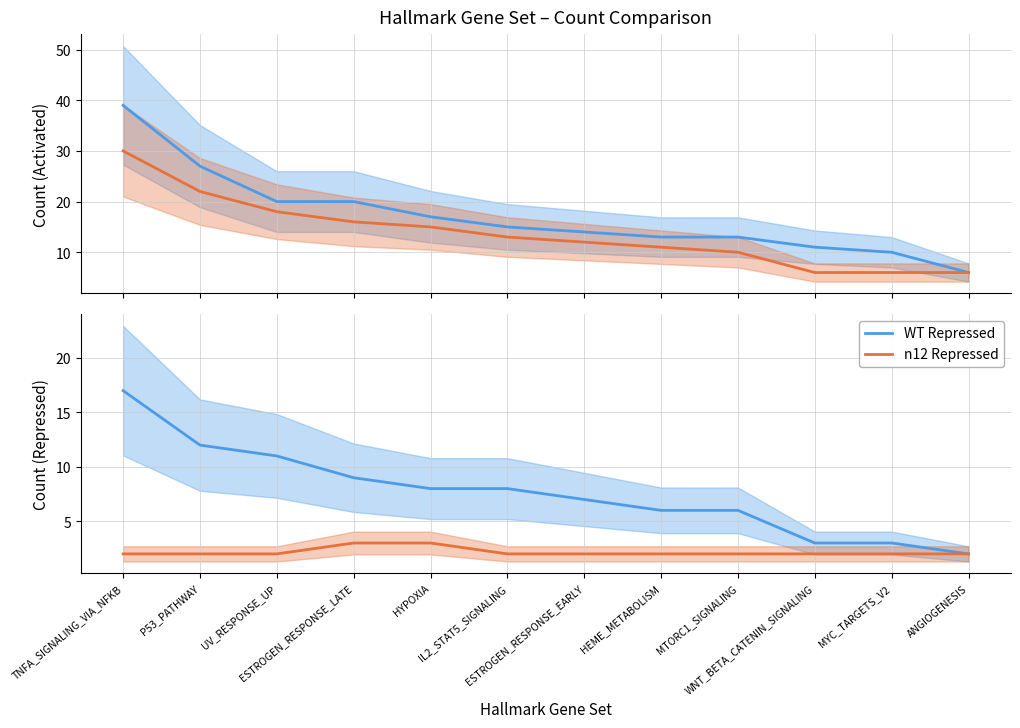

List the series in order of their peak value, lowest first.

n12 Repressed, WT Repressed, n12 Activated, WT Activated